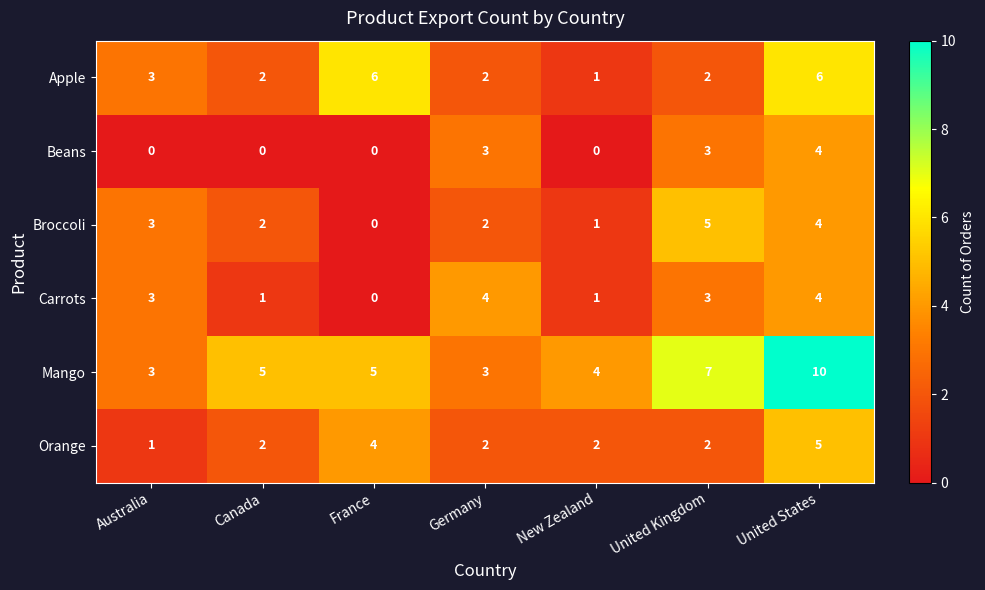

True or false: Mango has a value of 7 at United Kingdom.

True